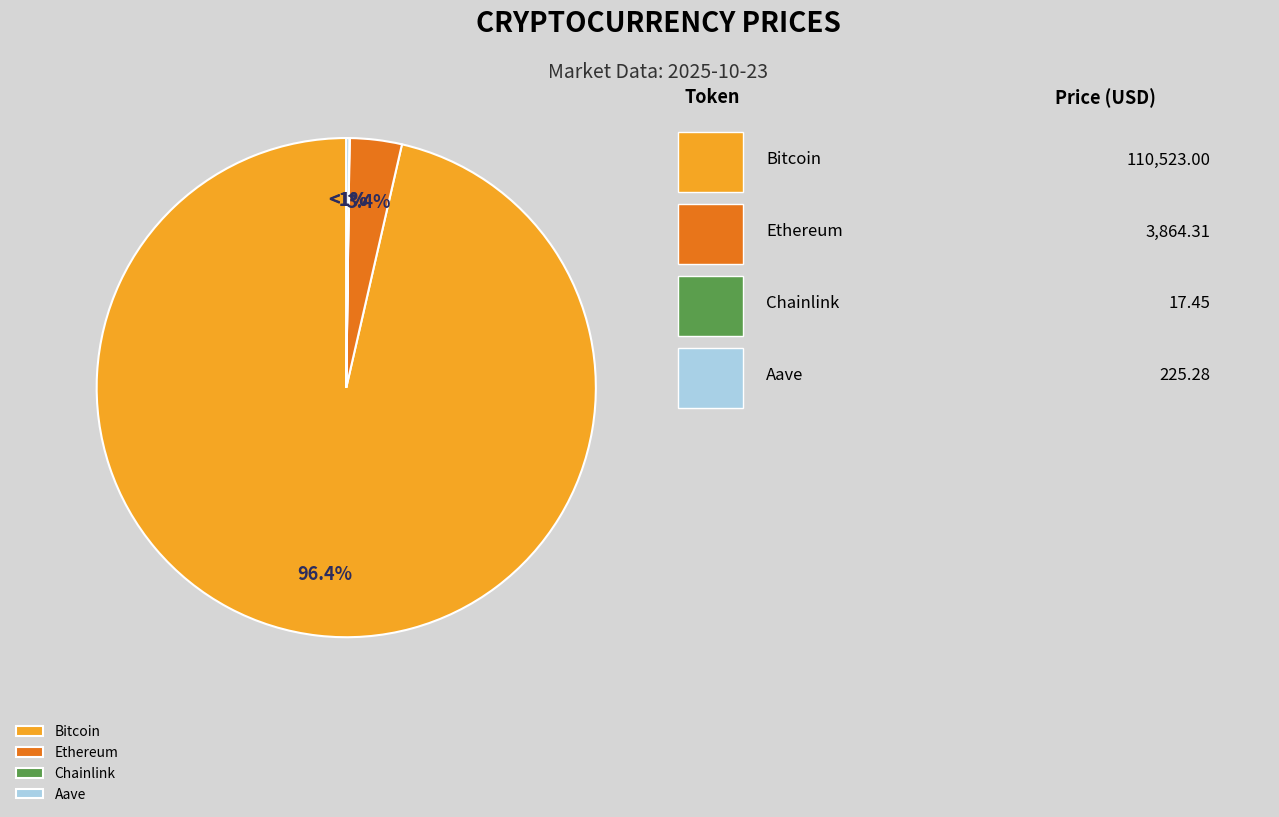

What is the change in value from Ethereum to Chainlink?

-3846.9